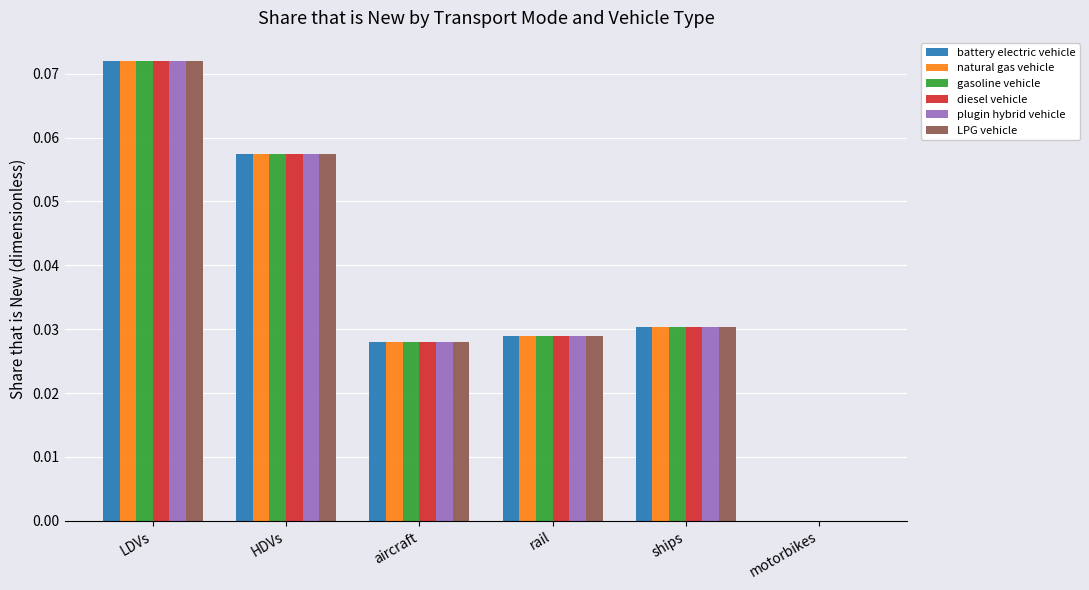

Is the value of natural gas vehicle at motorbikes greater than the value of battery electric vehicle at ships?

No